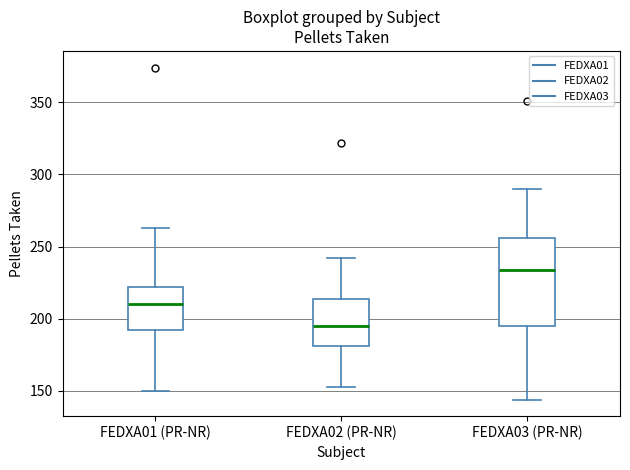

Reading left to right, read every box against the y-axis: the position of its median line, the range the box covers, and the ends of its whiskers. The values are not printed on the chart, so give them approximately, as read against the axis.

FEDXA01 (PR-NR): median 210, box 190 to 220, whiskers 150 to 265
FEDXA02 (PR-NR): median 195, box 180 to 215, whiskers 155 to 240
FEDXA03 (PR-NR): median 235, box 195 to 255, whiskers 145 to 290